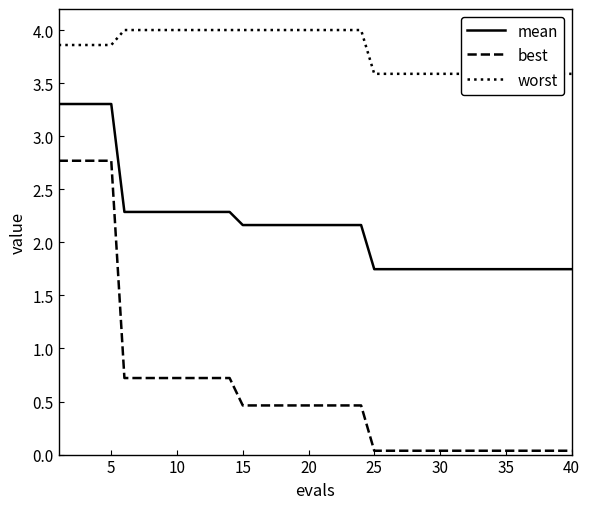

What is the difference between the maximum and minimum values in the best series?

2.7